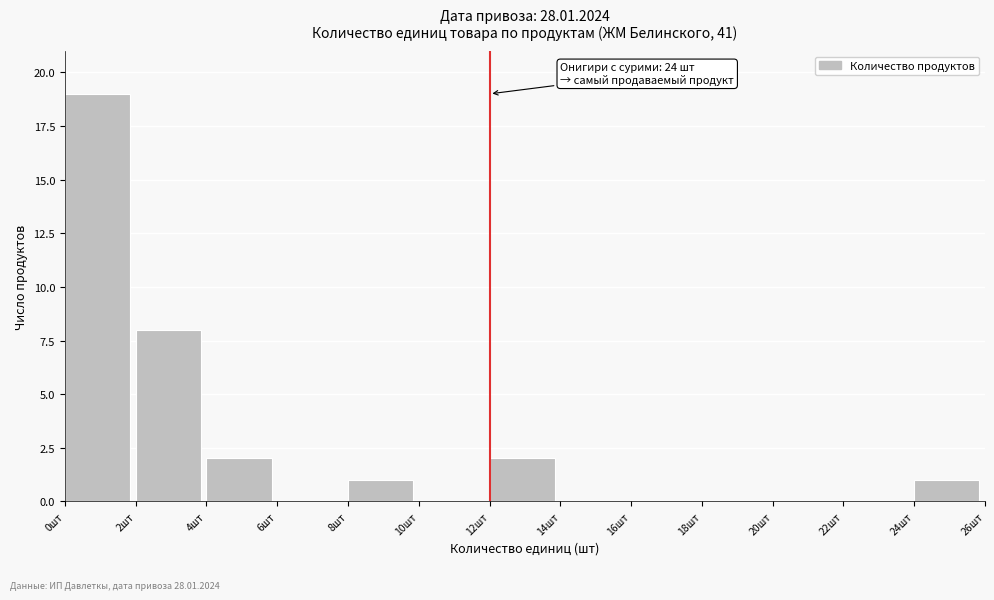

Which range on the x-axis has the tallest bar?

0 to 2